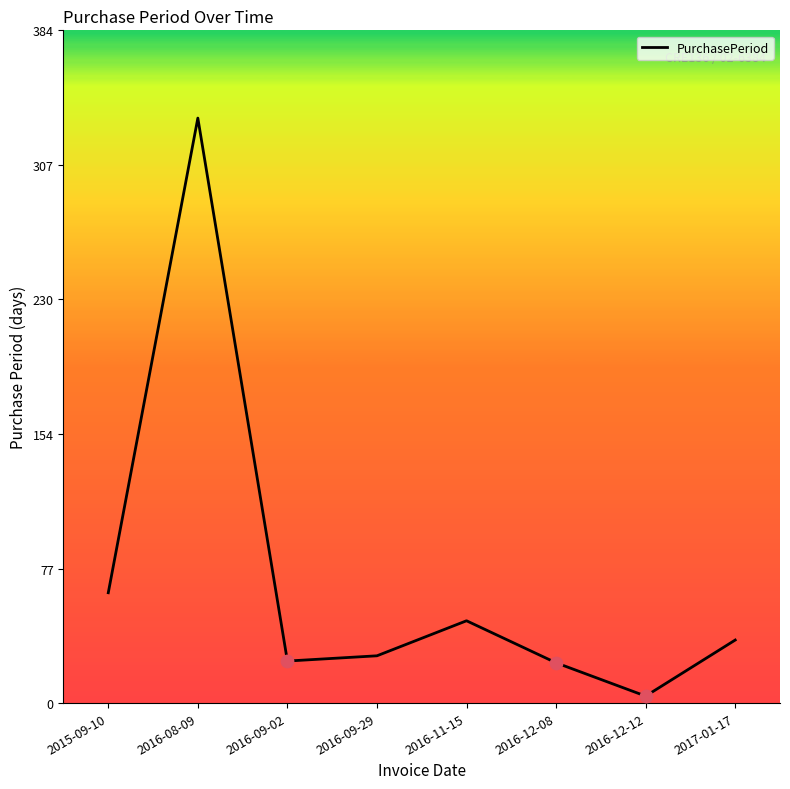

Which has a higher value, 2016-09-02 or 2016-12-12?

2016-09-02